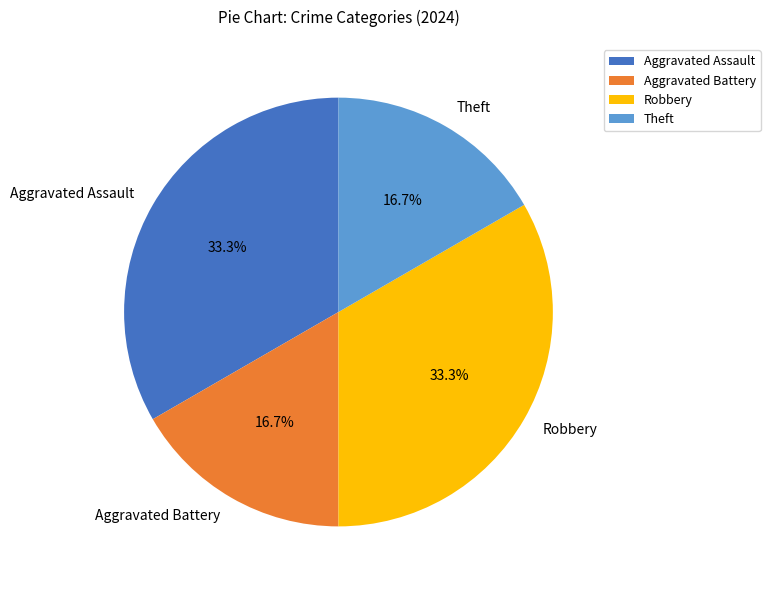

Which has a higher value, Robbery or Theft?

Robbery